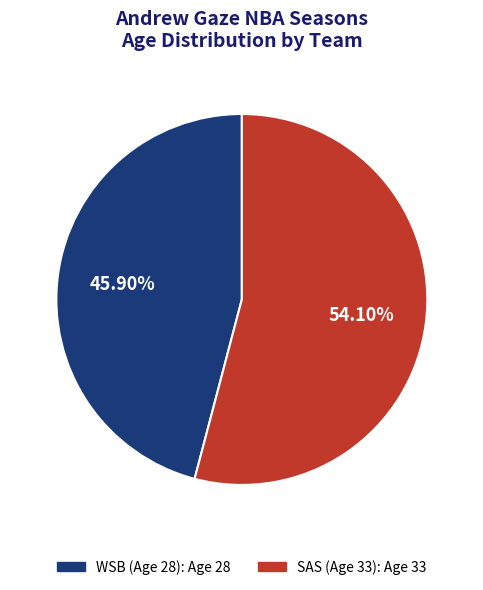

What is the total percentage of SAS (Age 33) and WSB (Age 28)?

100.0%